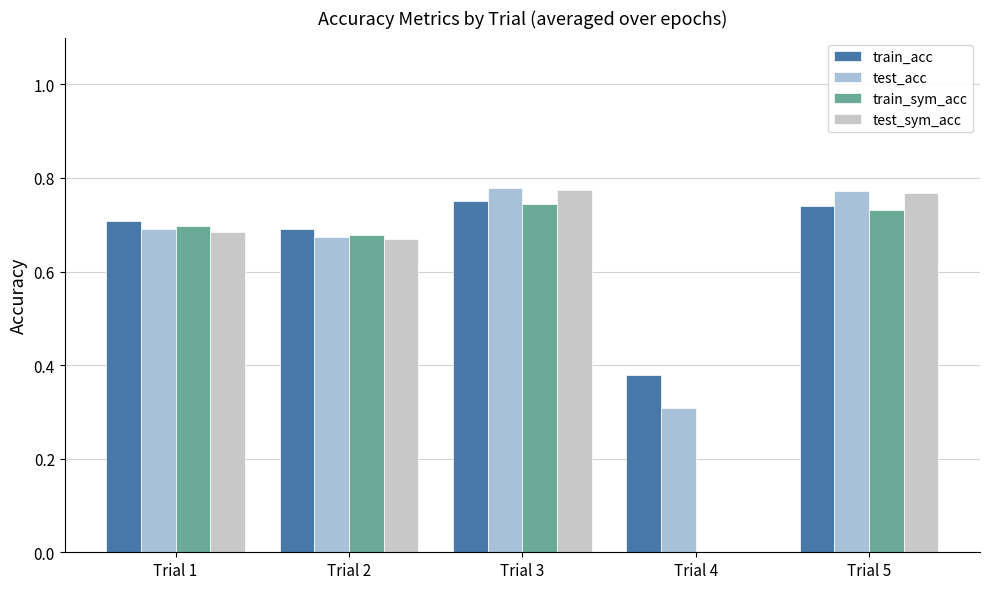

What is the difference between the maximum and second lowest values in the train_acc series?

0.1